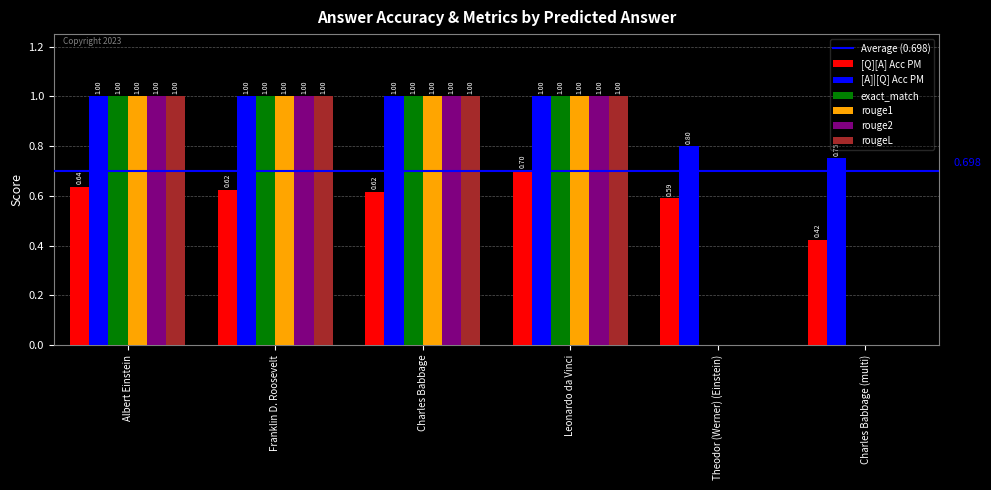

Where is [A]|[Q] Acc PM nearest to the value 0?

Charles Babbage (multi)